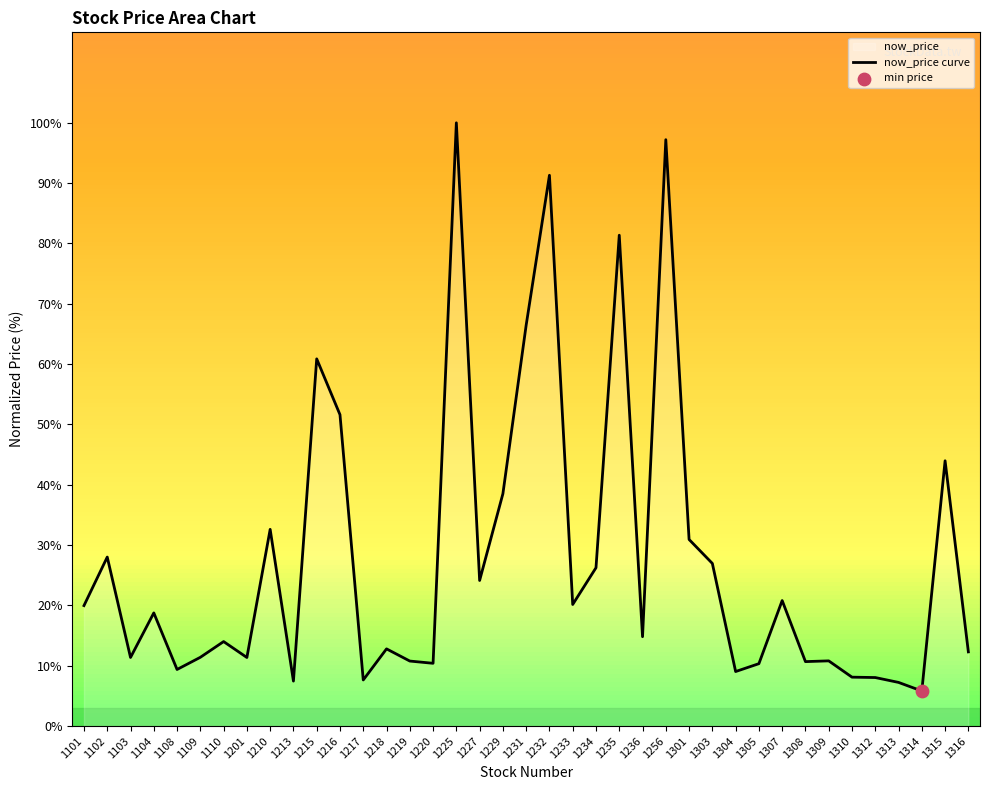

What is the change in value from 1304 to 1308?

+1.6